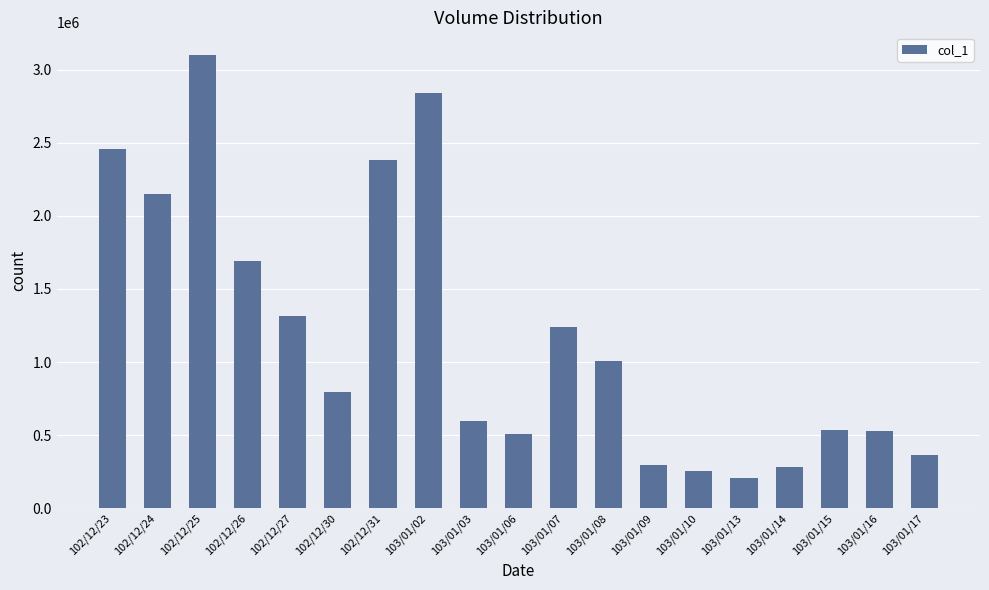

How many bars are there in total?

19